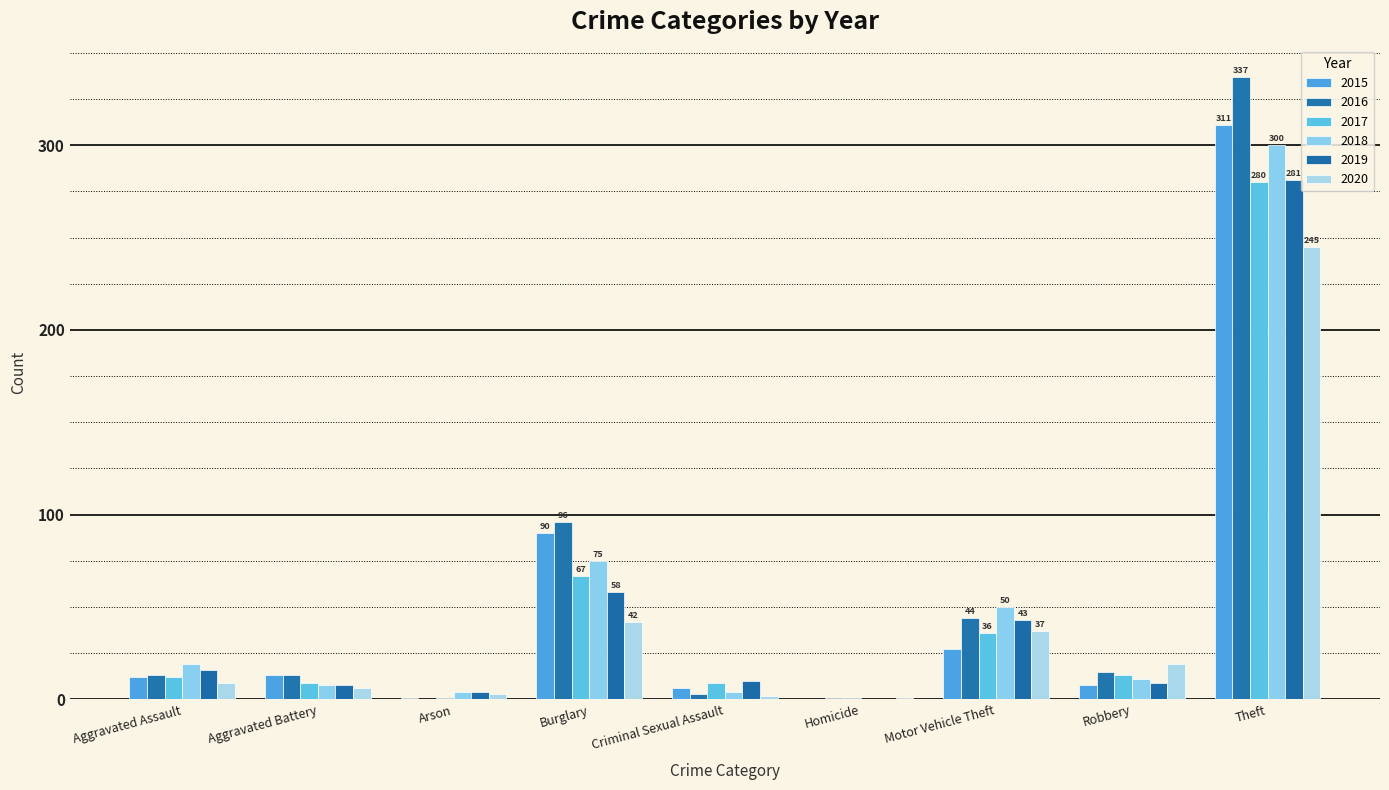

What is the difference between the maximum and minimum values in the 2015 series?

311